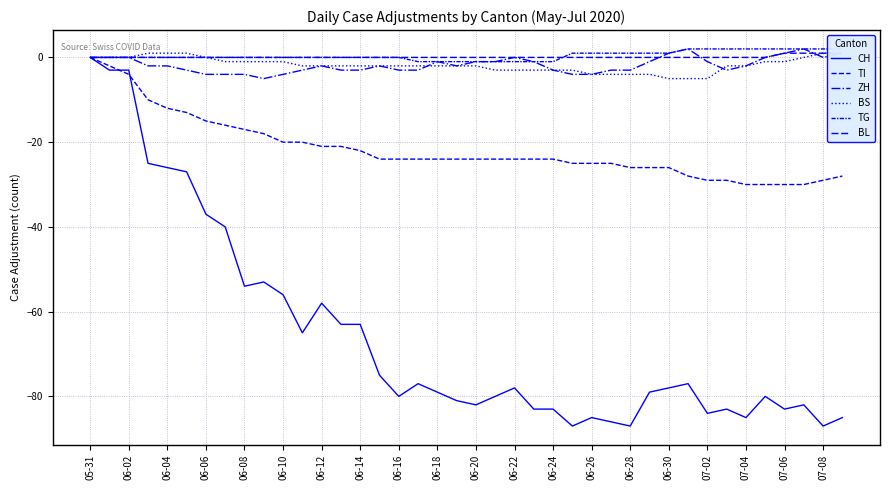

How many negative values does the BS series have?

30